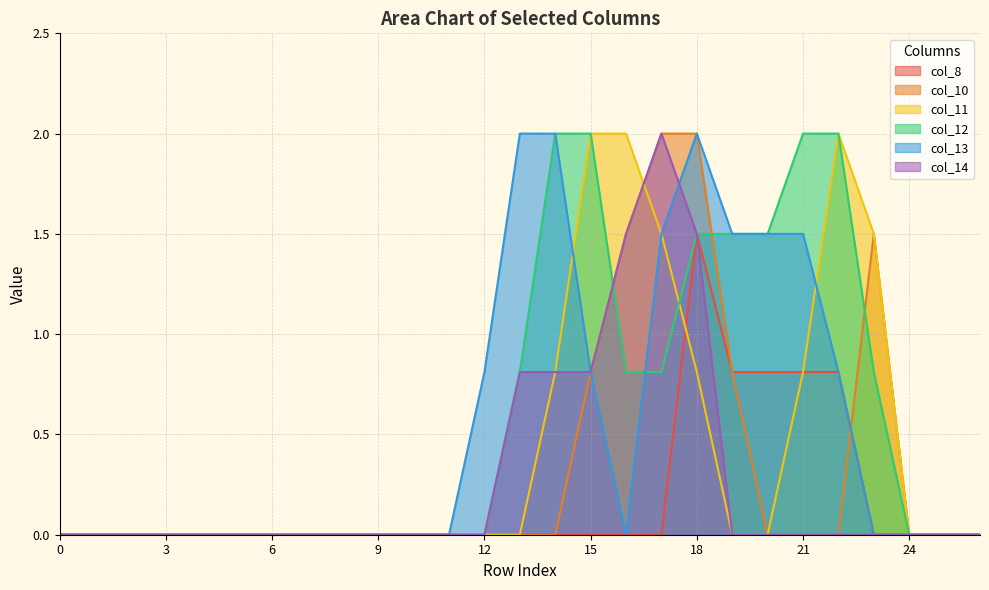

What is the average value of the col_10 series?

0.3